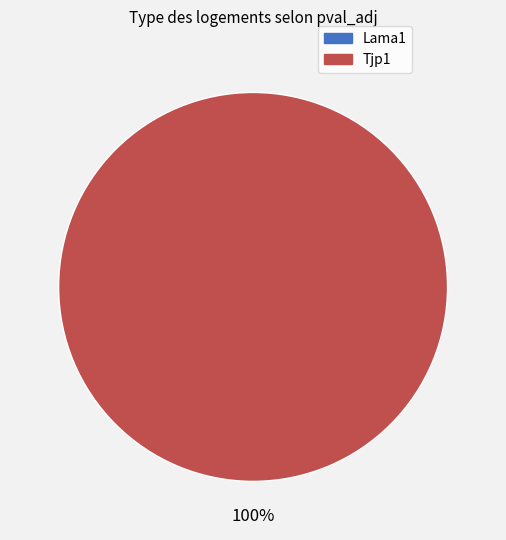

What is the total percentage of Lama1 and Tjp1?

100.0%